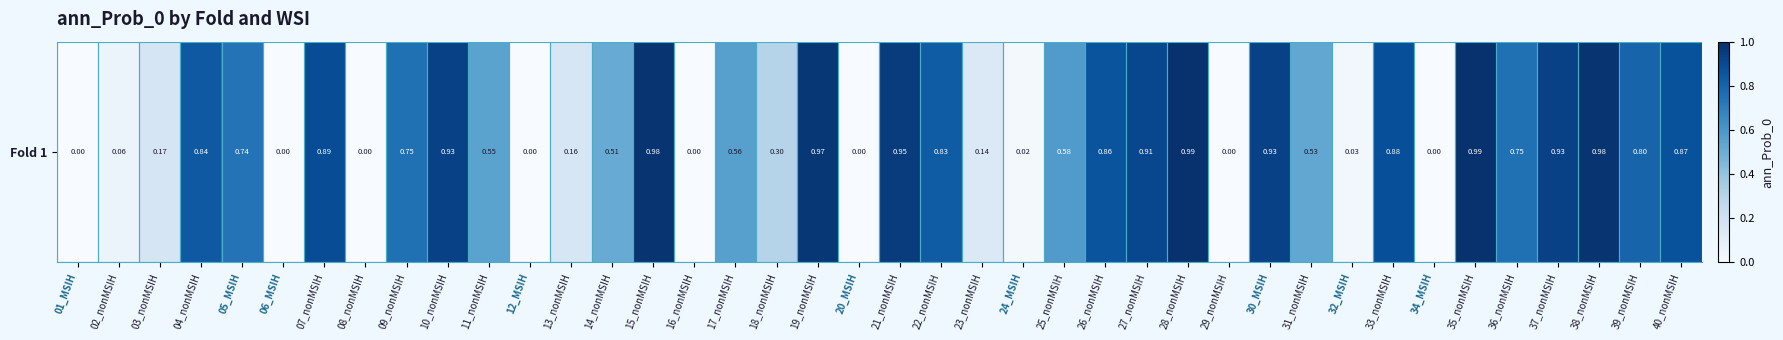

What is the difference between the values at 33_nonMSIH and 02_nonMSIH?

0.8